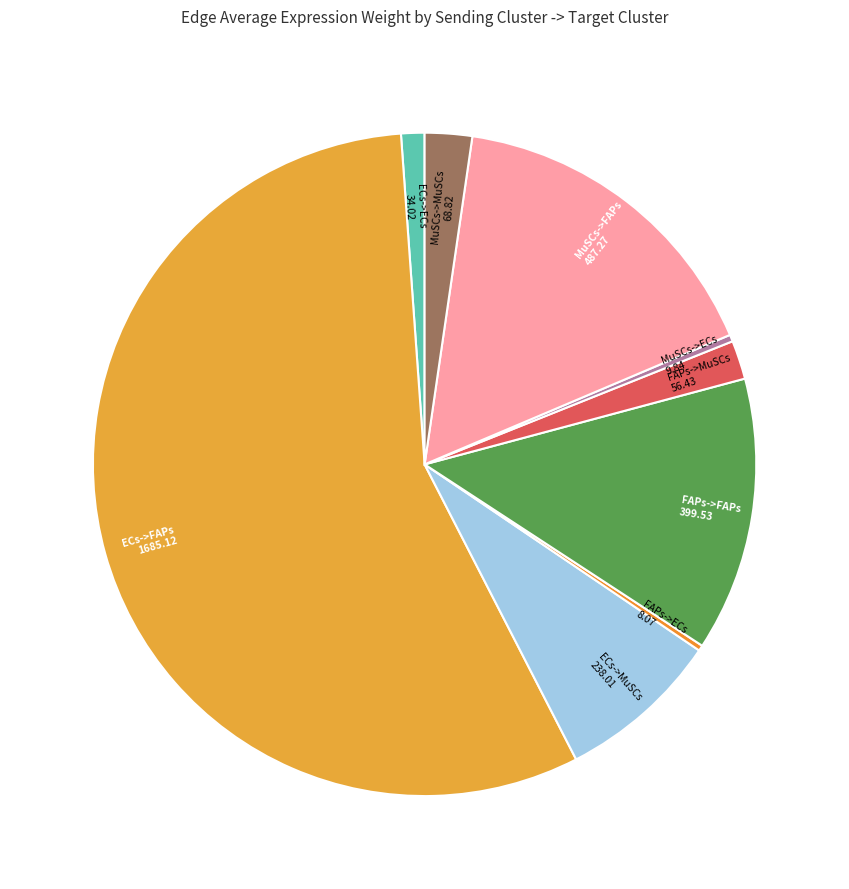

Is there a majority slice in this chart?

Yes